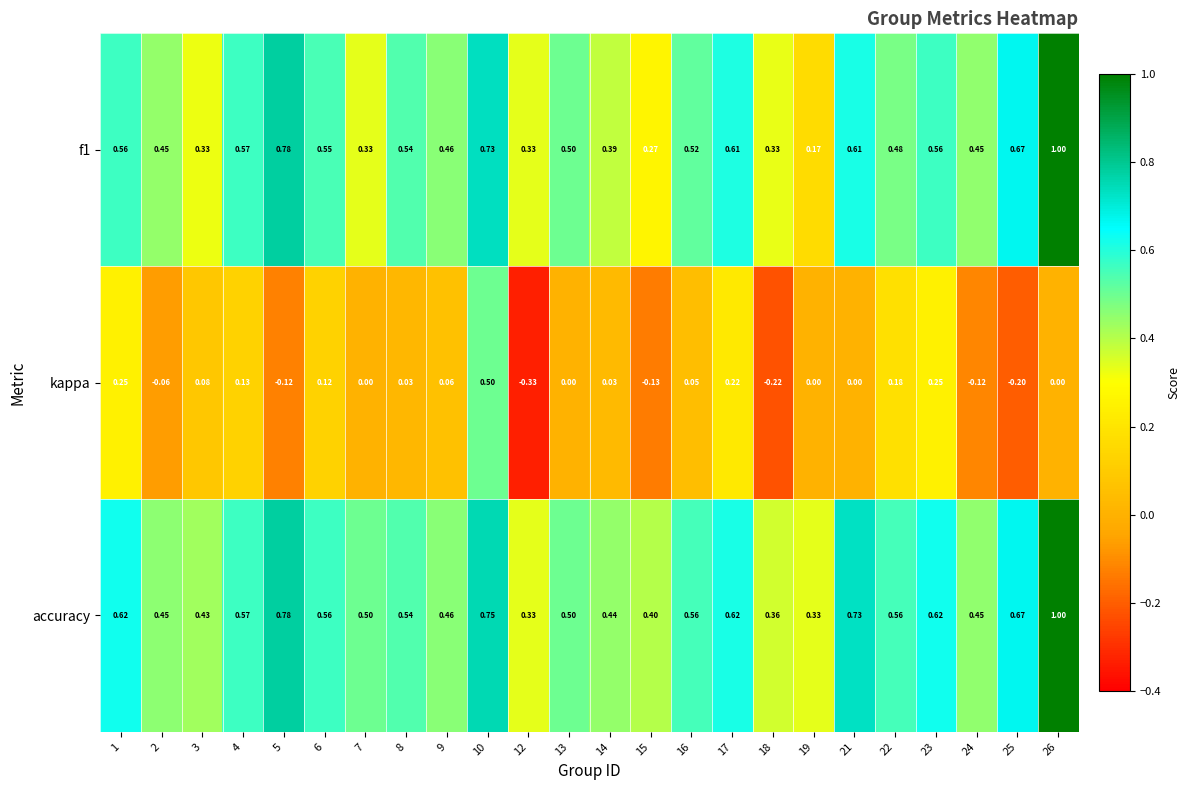

Which series has the largest total across all categories?

accuracy